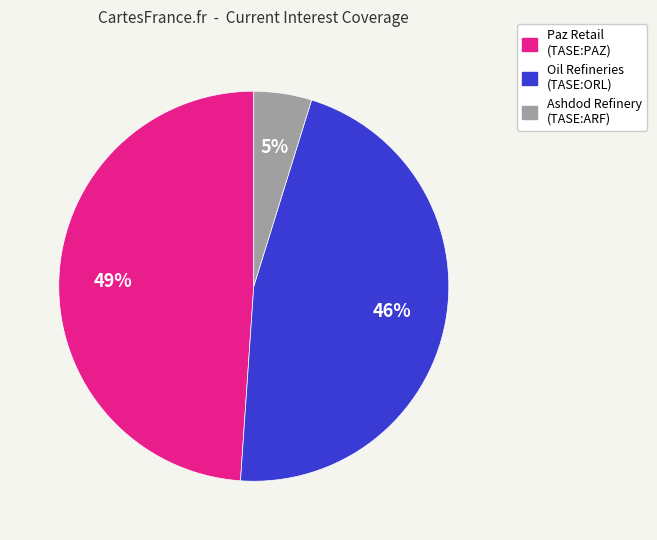

To the nearest percent, what is the combined percentage of Paz Retail (TASE:PAZ) and Ashdod Refinery (TASE:ARF)?

54%